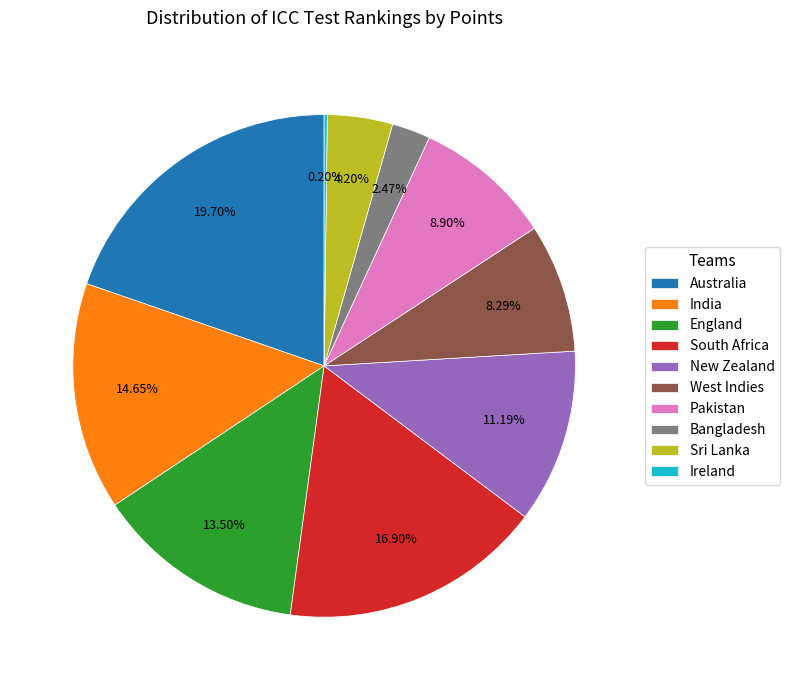

What portion of the pie excludes West Indies?

91.7%